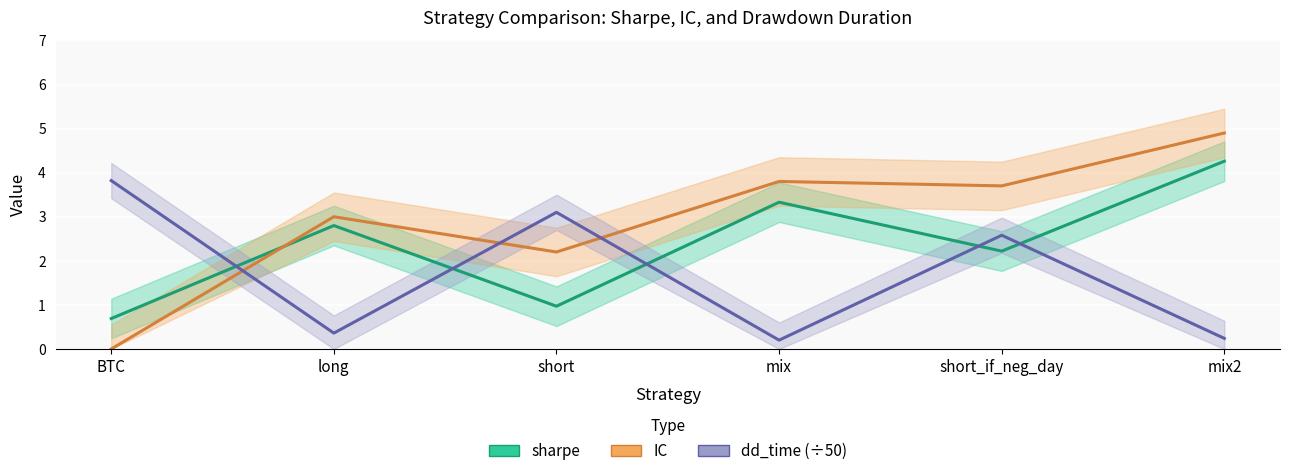

How many values in IC are above zero?

5